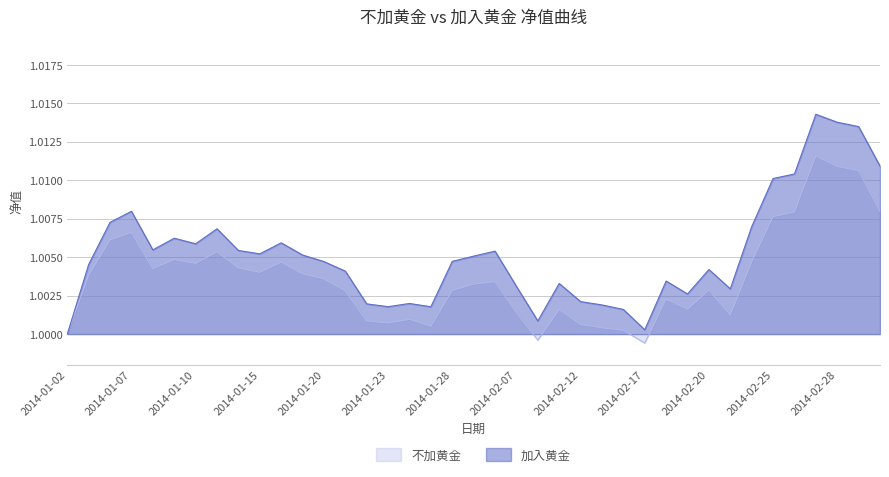

What is the greatest value displayed?

1.0